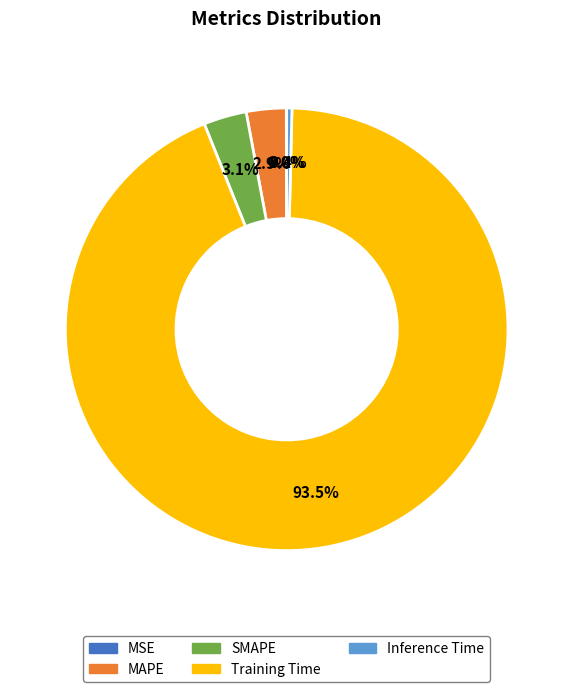

Which slice represents more than half of the pie?

Training Time